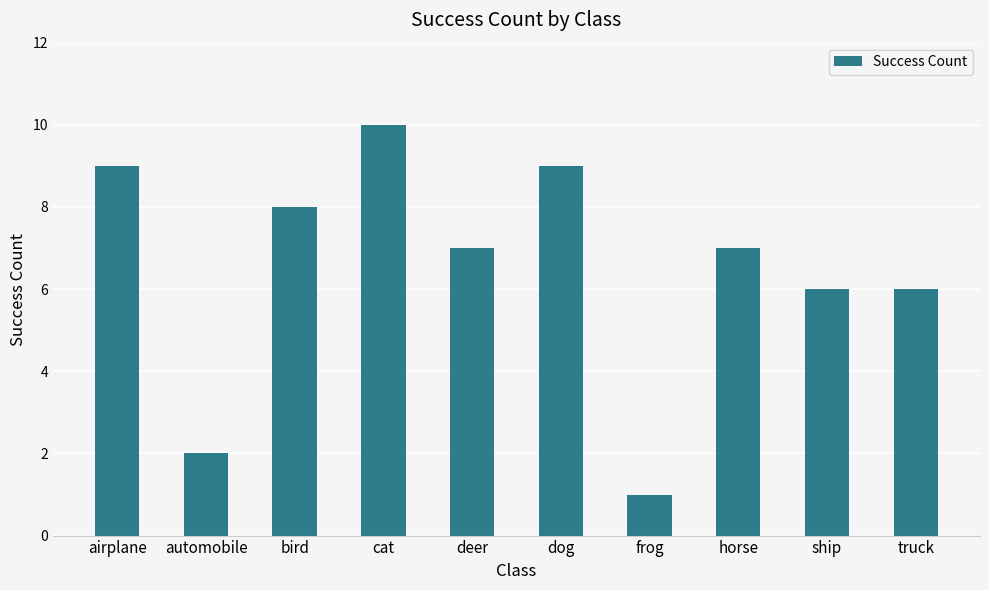

What position from the right is deer?

6